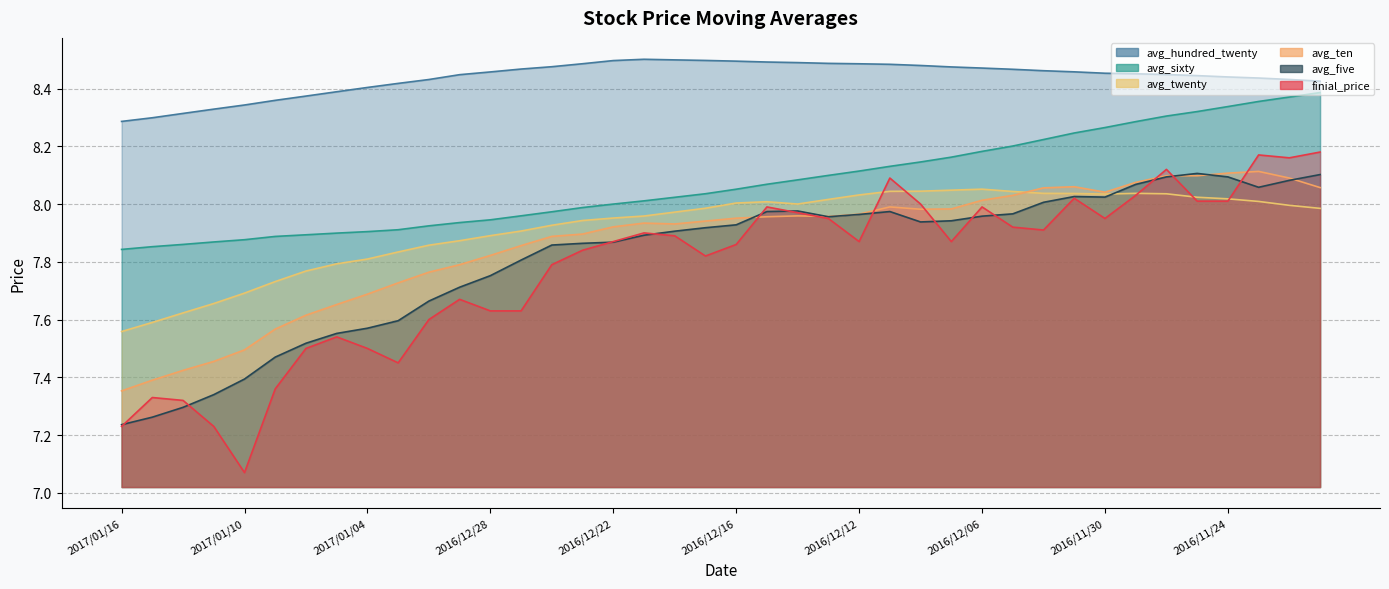

What are all the series names shown in the legend?

finial_price, avg_hundred_twenty, avg_sixty, avg_twenty, avg_ten, avg_five